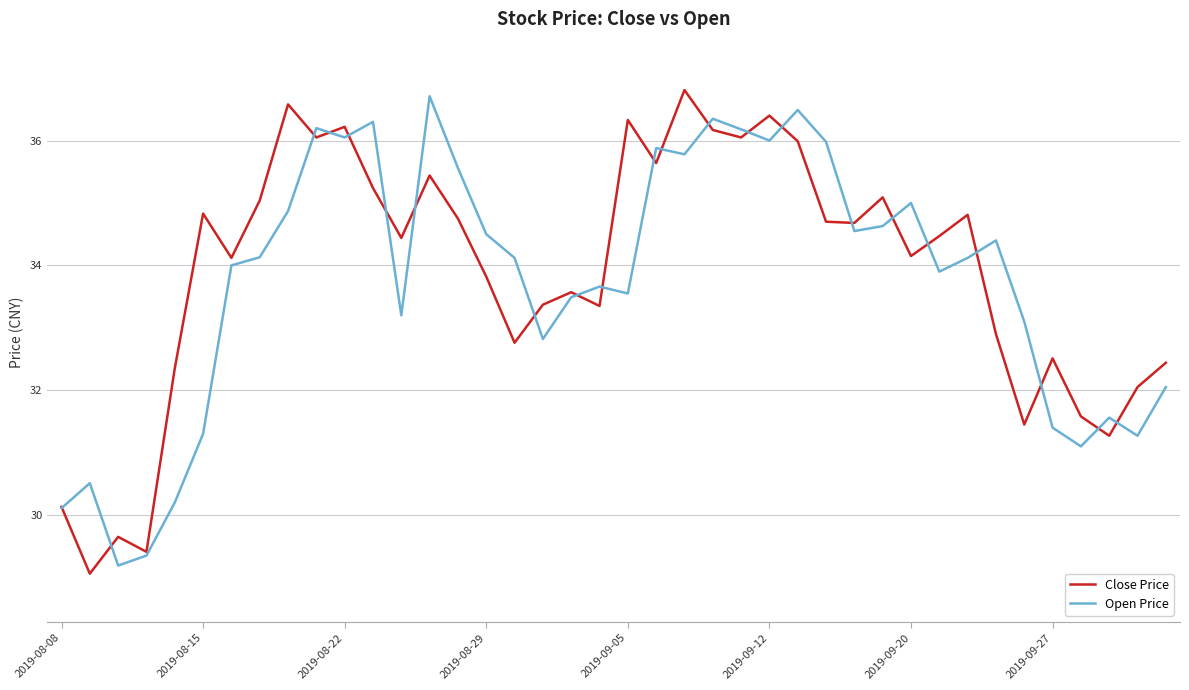

How many categories are shown in the chart?

40